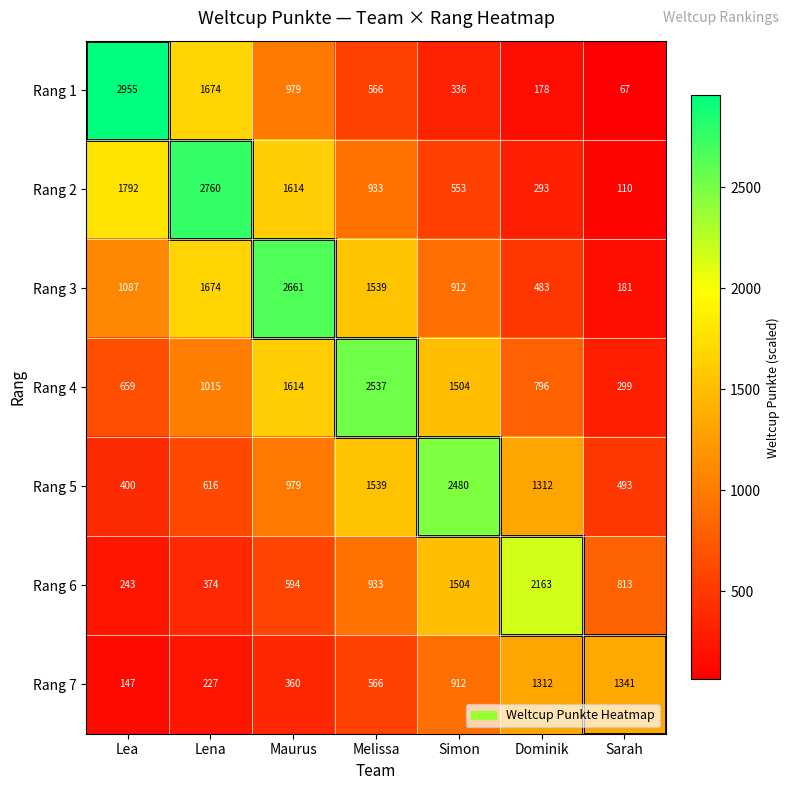

The value of Rang 5 at Lena is 909. True or false?

False